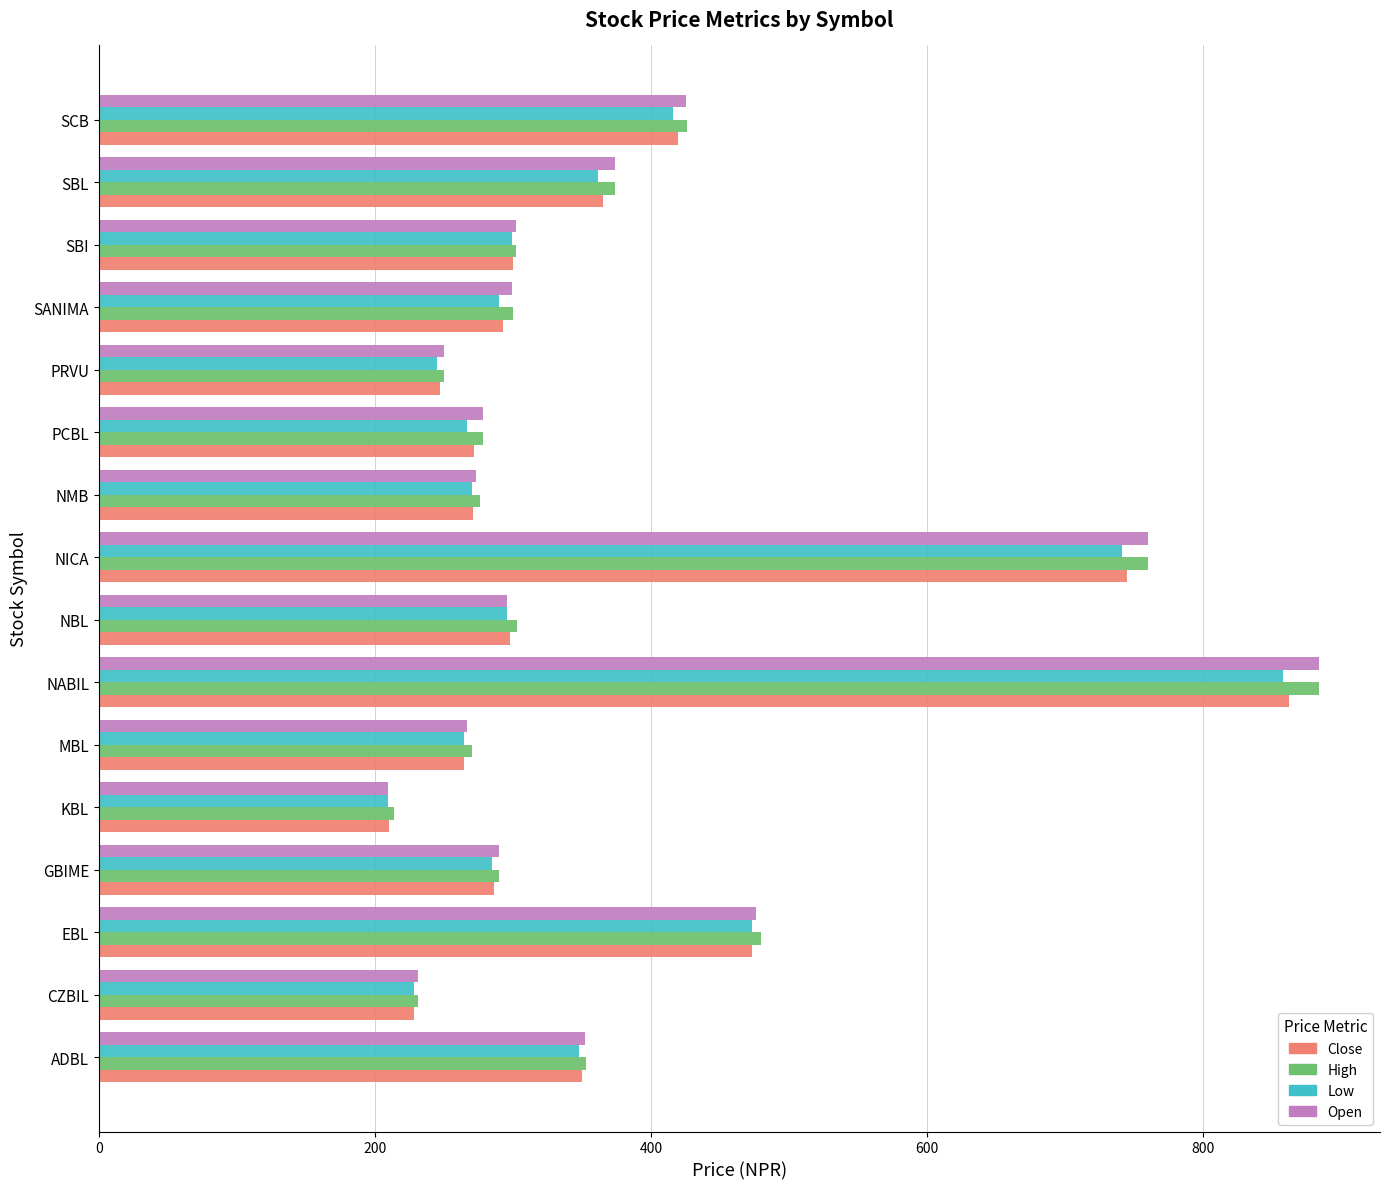

At which category is the sum across all series the highest?

NABIL